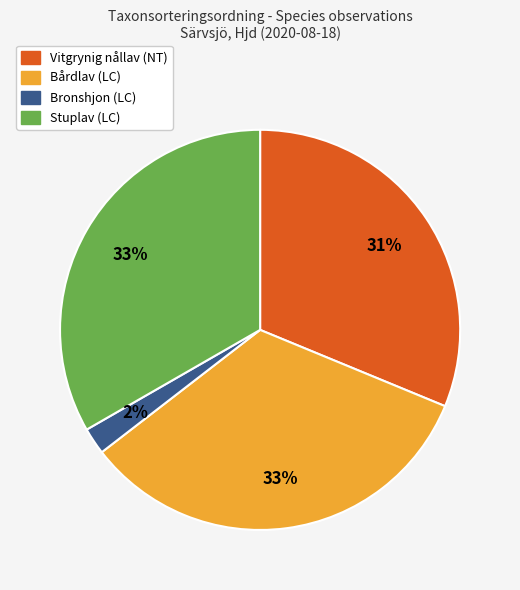

Combined, do Stuplav (LC) and Bårdlav (LC) account for over 50%?

Yes